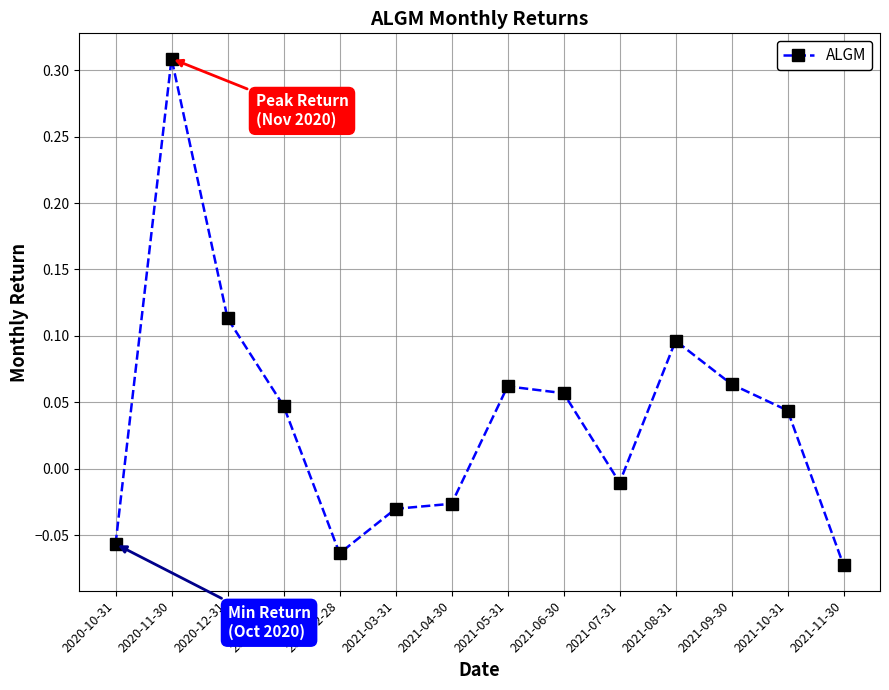

At which category does the data reach its first local peak?

2020-11-30